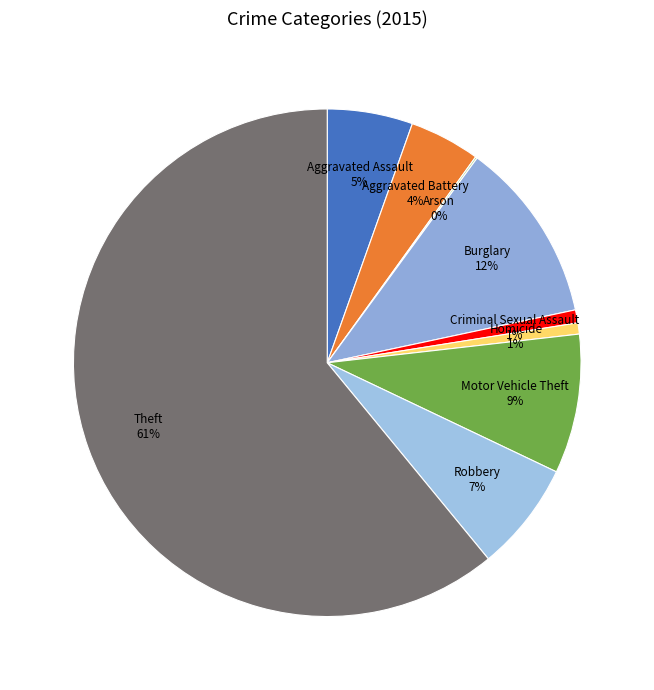

To the nearest percent, what is the difference between the largest and smallest slice percentages?

61%